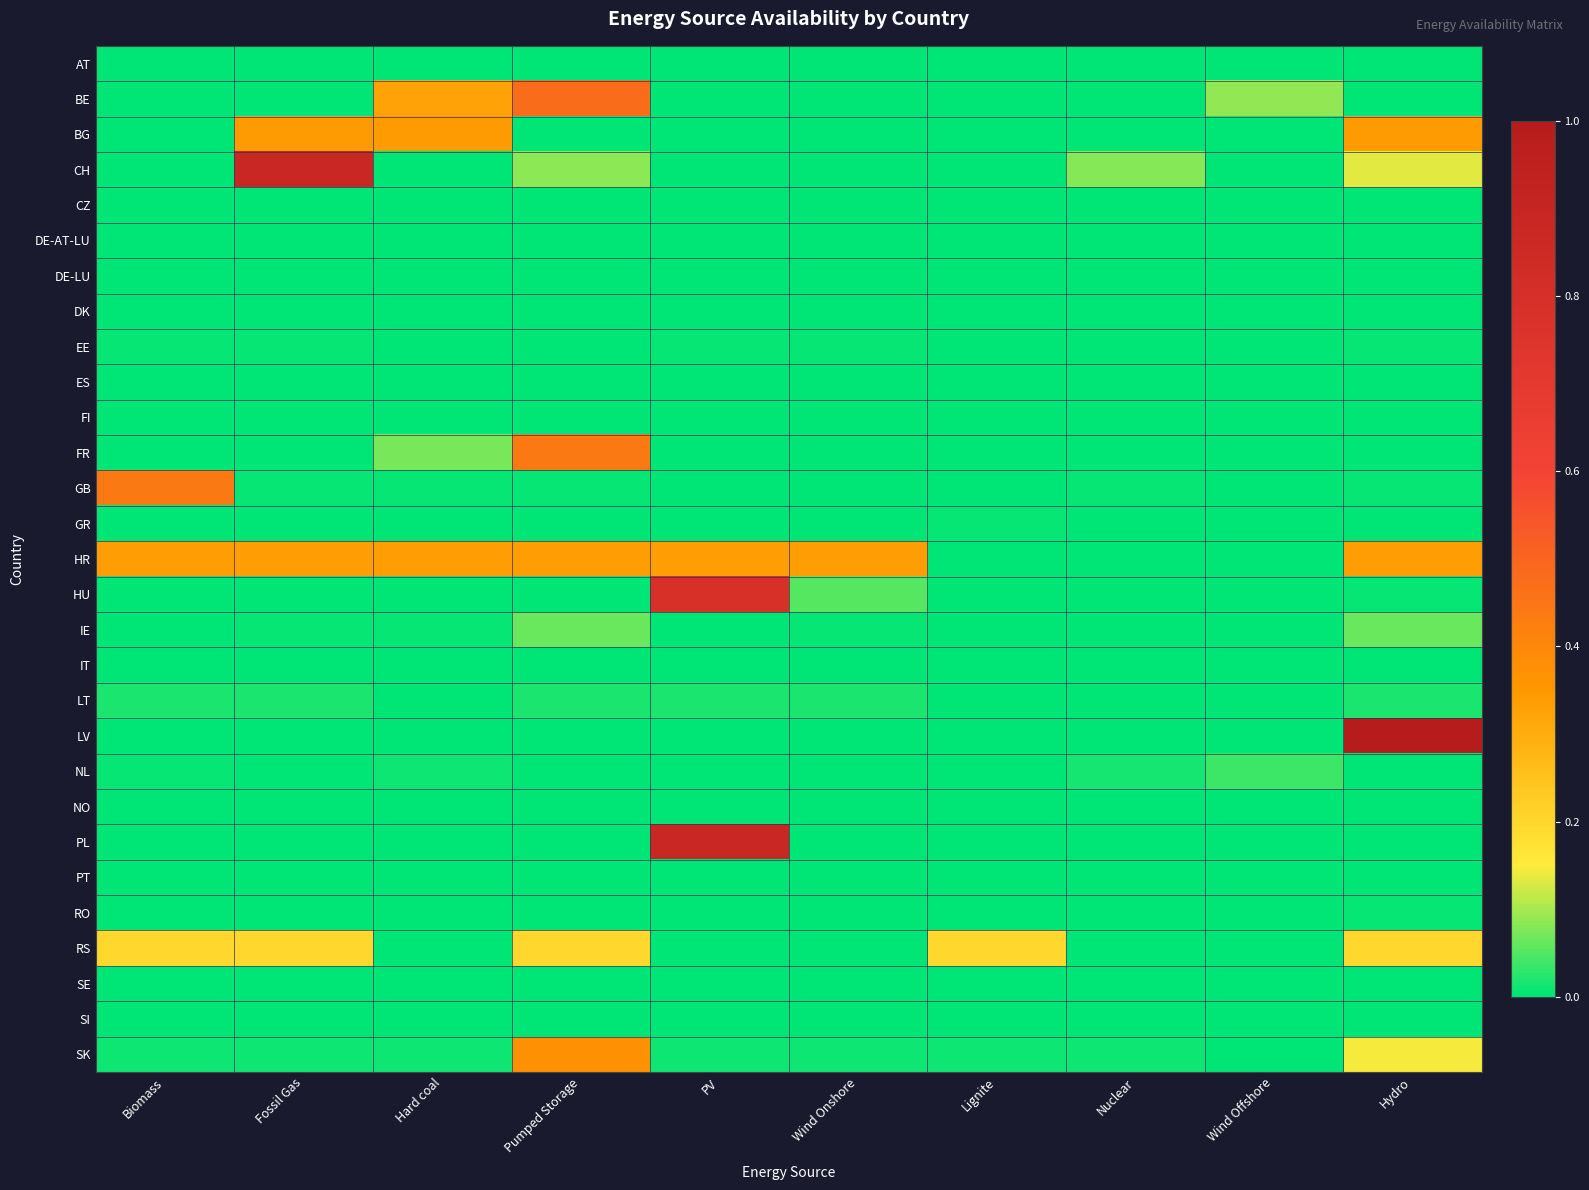

Rank the series by their maximum value, from highest to lowest.

LV, CH, PL, HU, BE, GB, FR, SK, BG, HR, RS, IE, NL, LT, GR, EE, RO, DE-AT-LU, FI, SI, CZ, ES, AT, DE-LU, DK, IT, NO, PT, SE